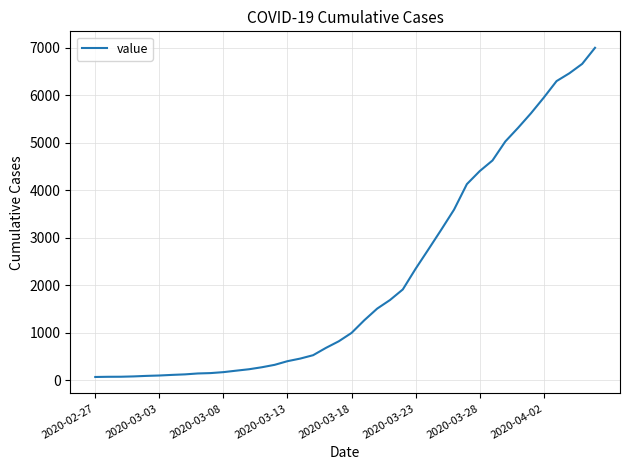

What is the maximum value shown in the chart?

7003